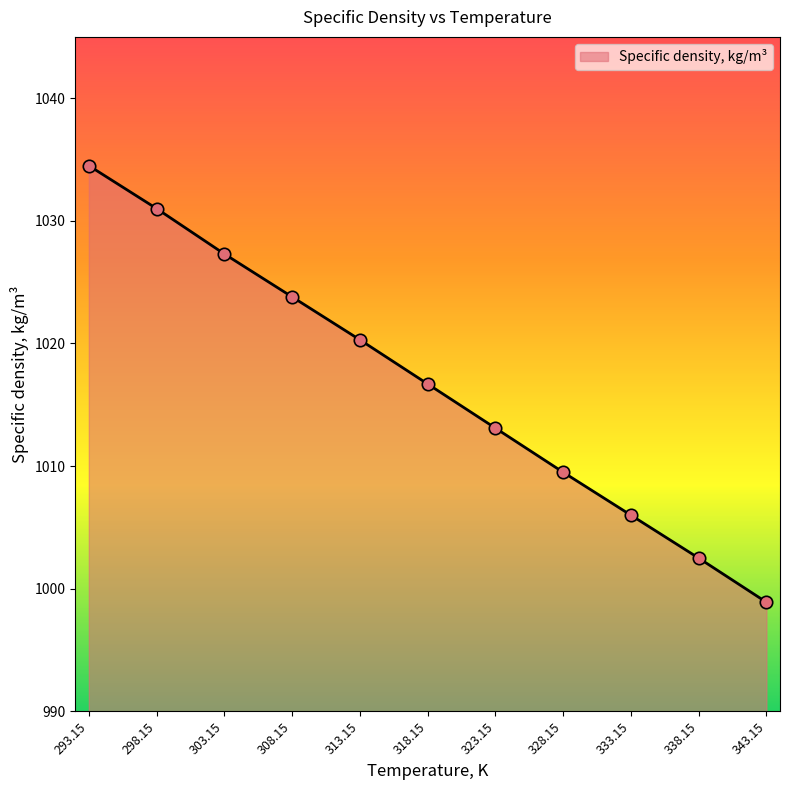

What is the change in value from 328.15 to 343.15?

-10.6